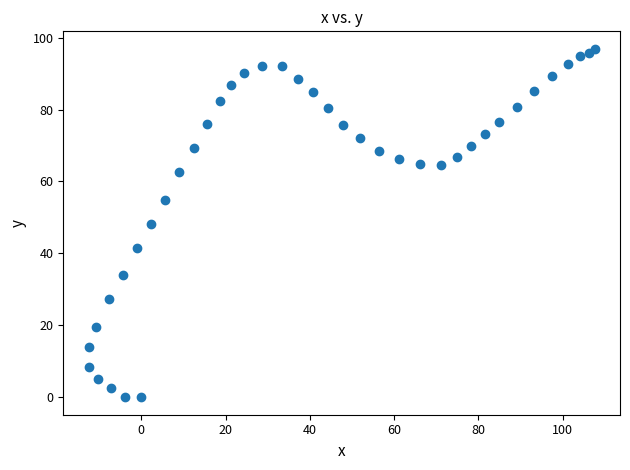

What is the range of Y values (max minus min)?

96.9